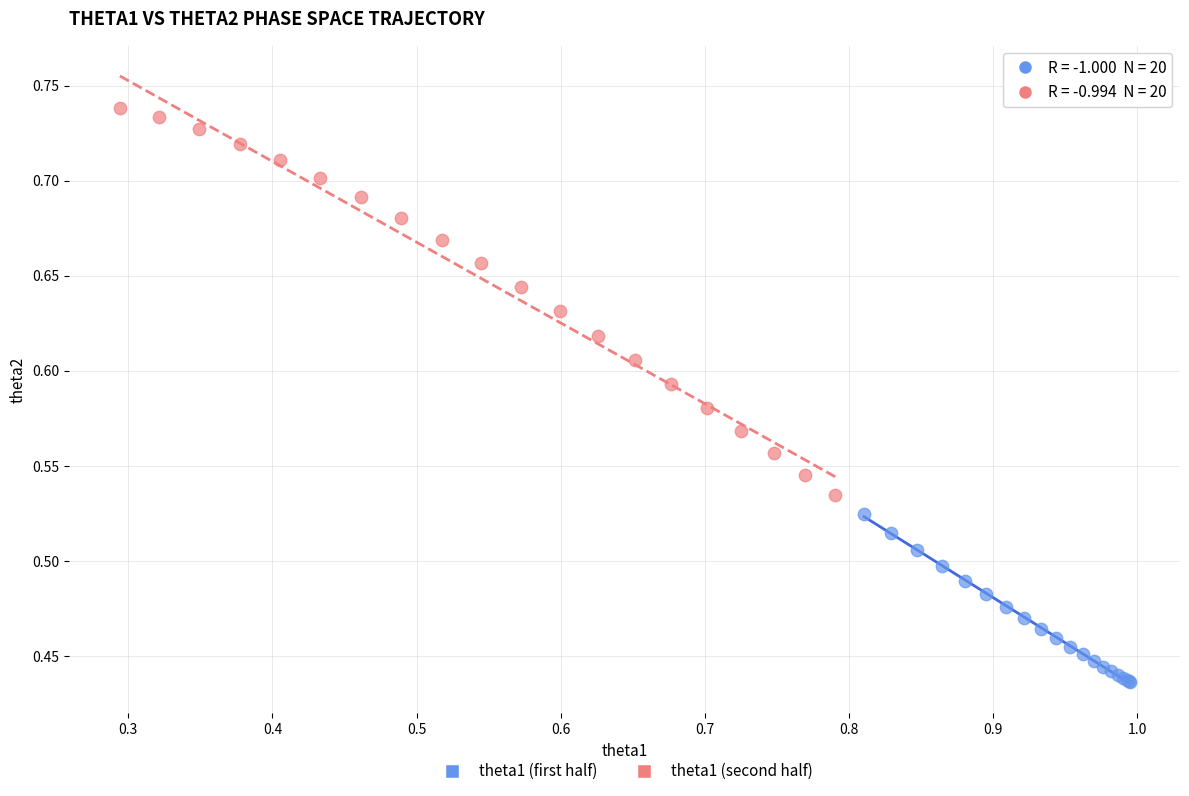

Which series has the largest Y range (max minus min)?

theta1 (second half)